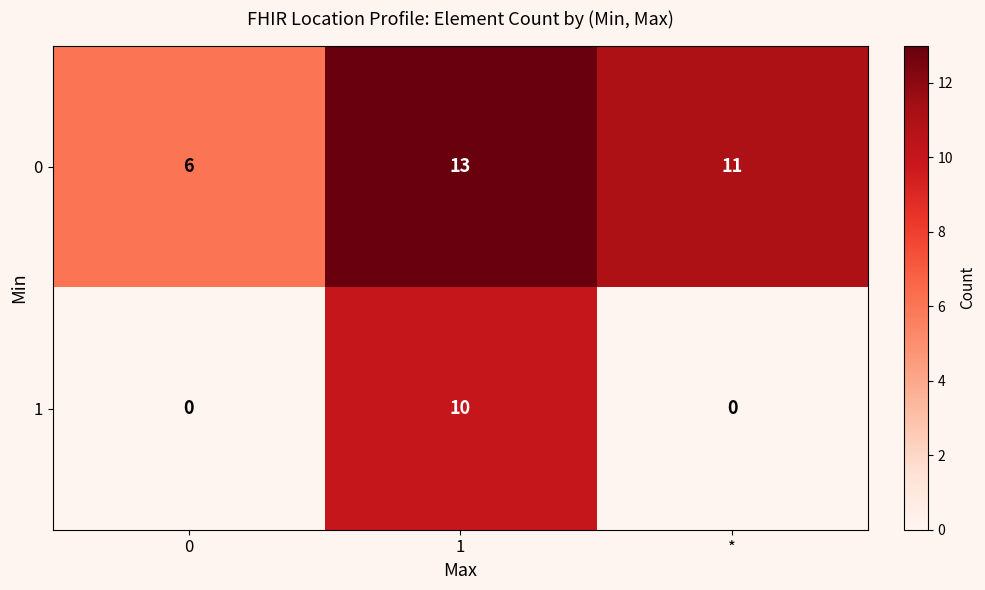

How many categories are shown in the chart?

3